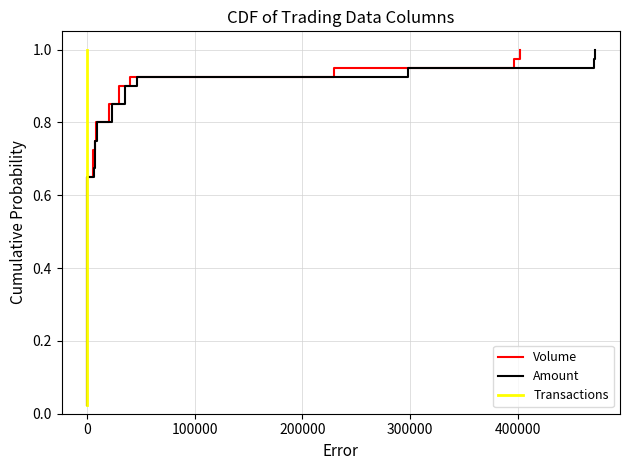

What is the maximum value shown in the chart?

1.0